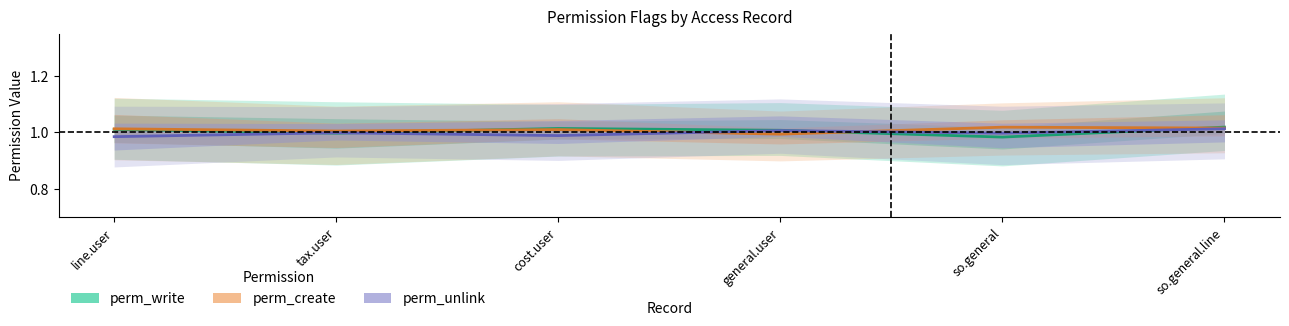

Which series has the largest total across all categories?

perm_create